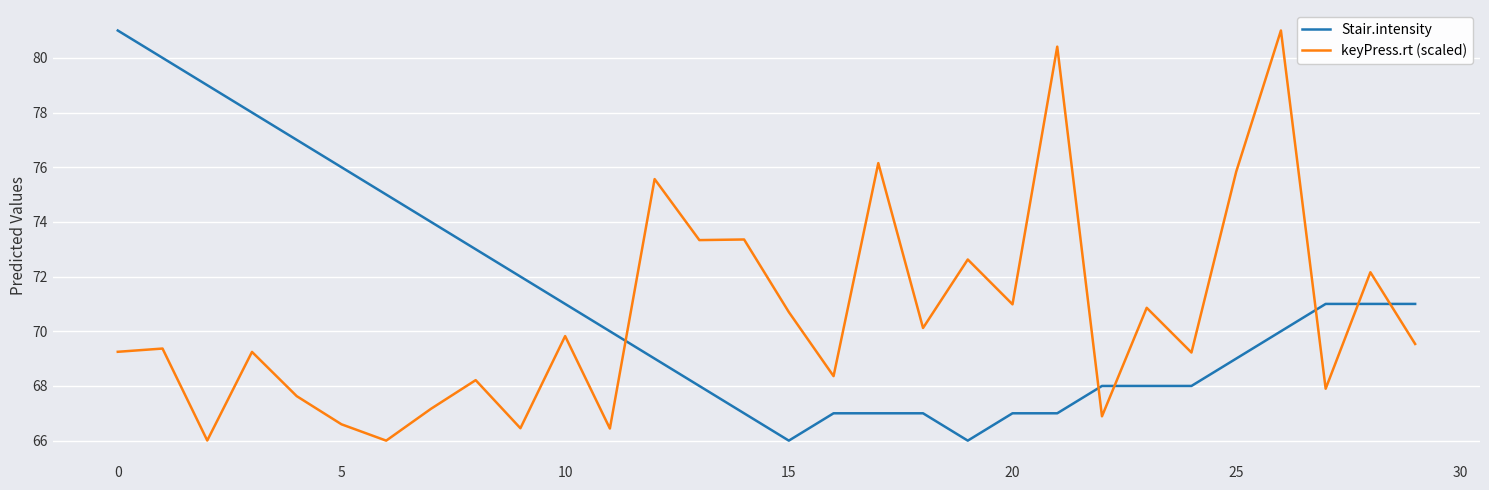

What is the minimum value shown in the chart?

66.0